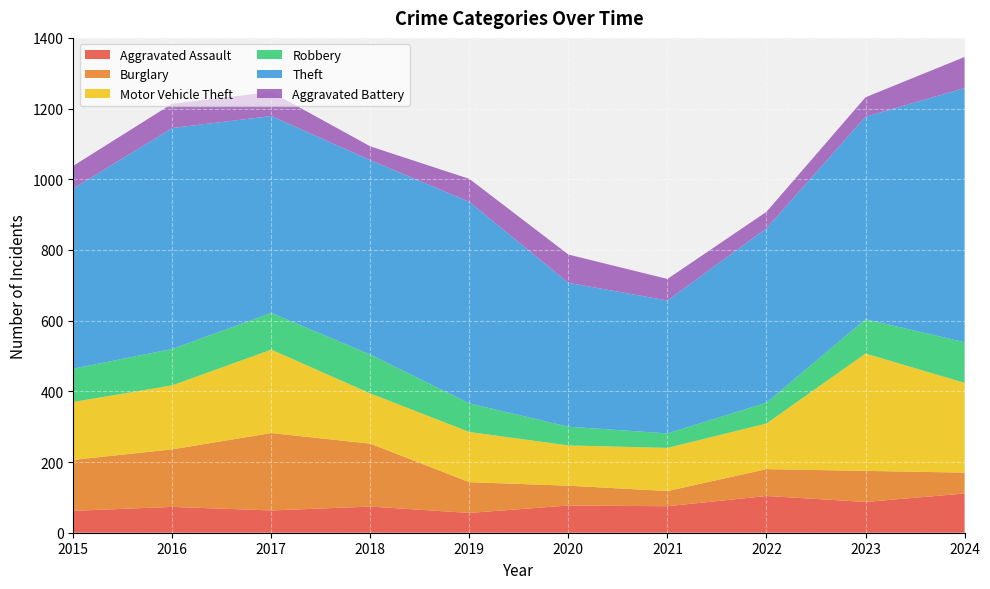

Reading left to right, transcribe all the data shown in this chart.

Aggravated Assault: 62	73	63	74	56	77	75	104	87	111
Burglary: 144	163	219	178	87	56	43	76	88	59
Motor Vehicle Theft: 164	181	236	142	142	114	122	129	332	254
Robbery: 94	103	104	110	81	53	41	59	97	115
Theft: 510	625	557	550	570	407	376	493	573	719
Aggravated Battery: 64	69	68	39	65	80	61	47	55	88